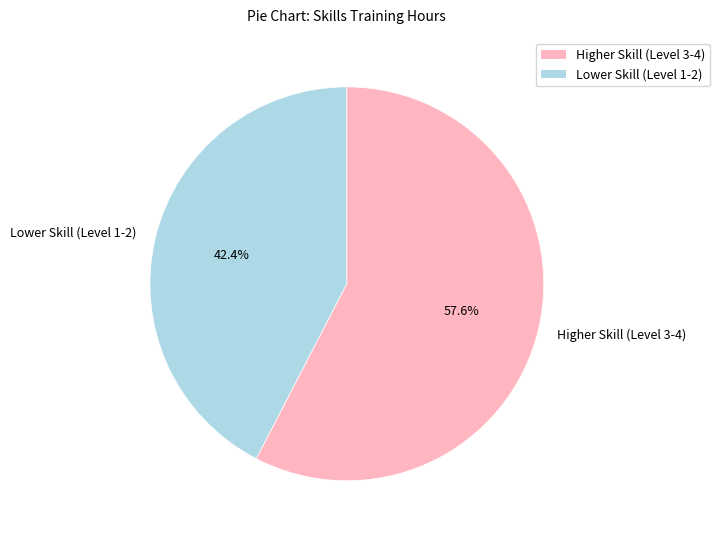

Count the number of slices in the pie.

2